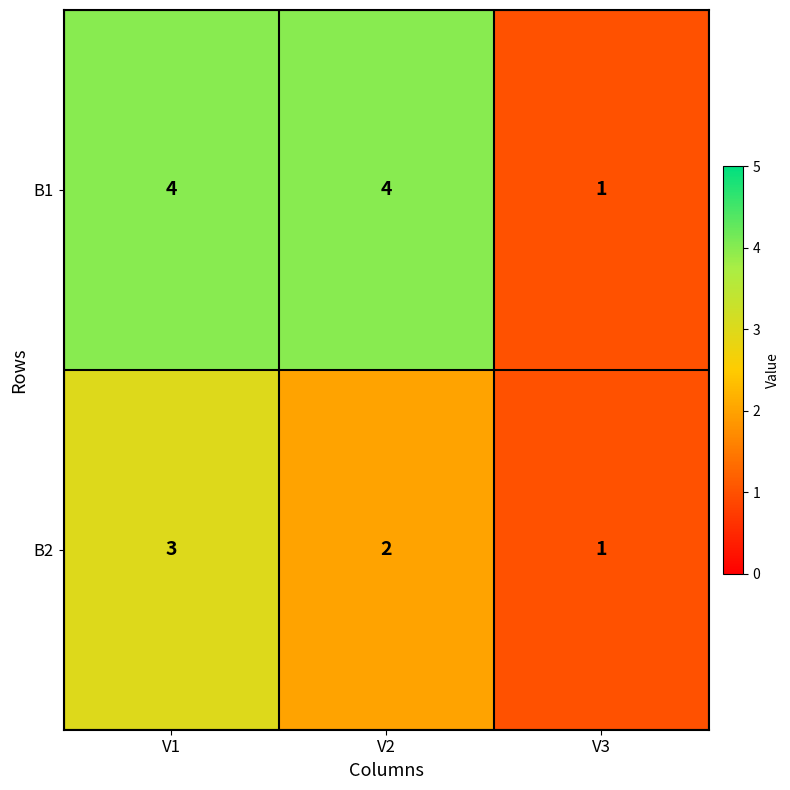

List the series in order of their peak value, lowest first.

B2, B1